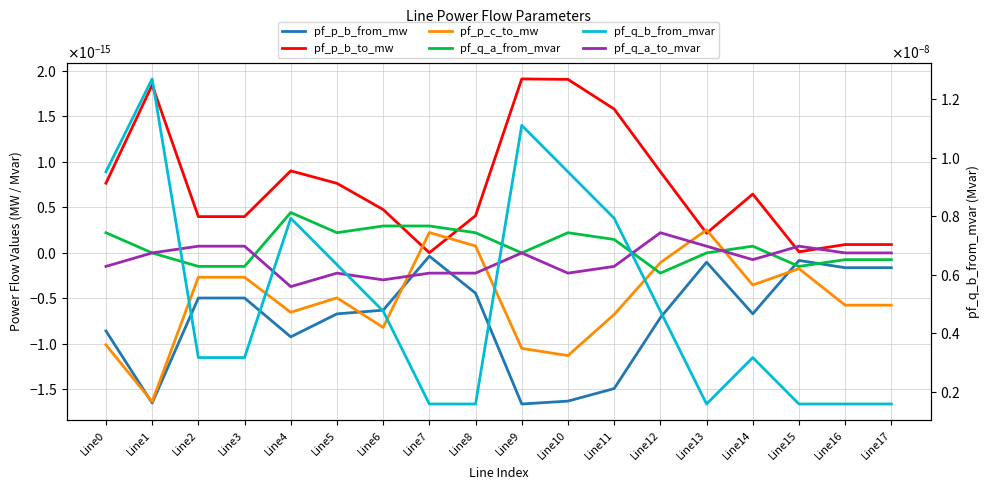

How many intersections are there between pf_q_a_from_mvar and pf_q_a_to_mvar?

7